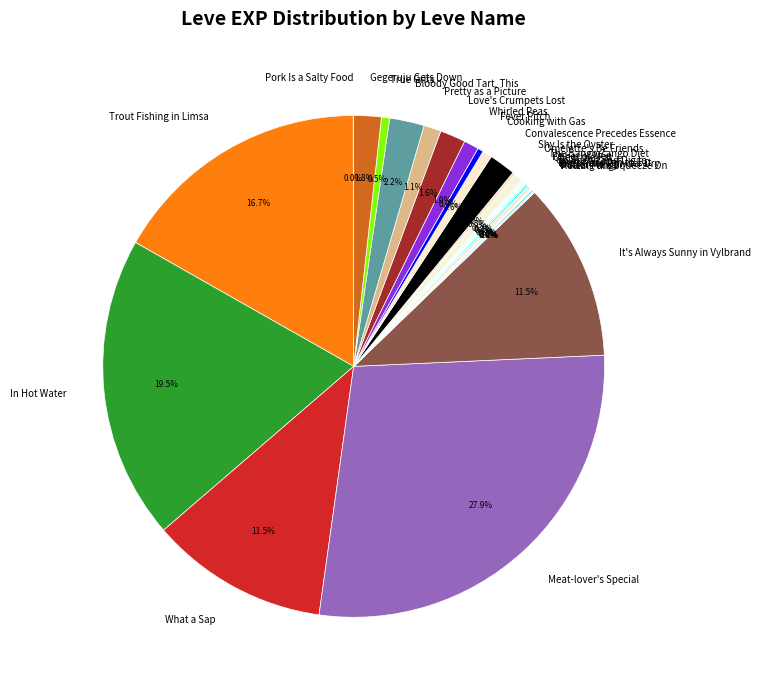

Is Omelette's Be Friends the majority of the pie?

No